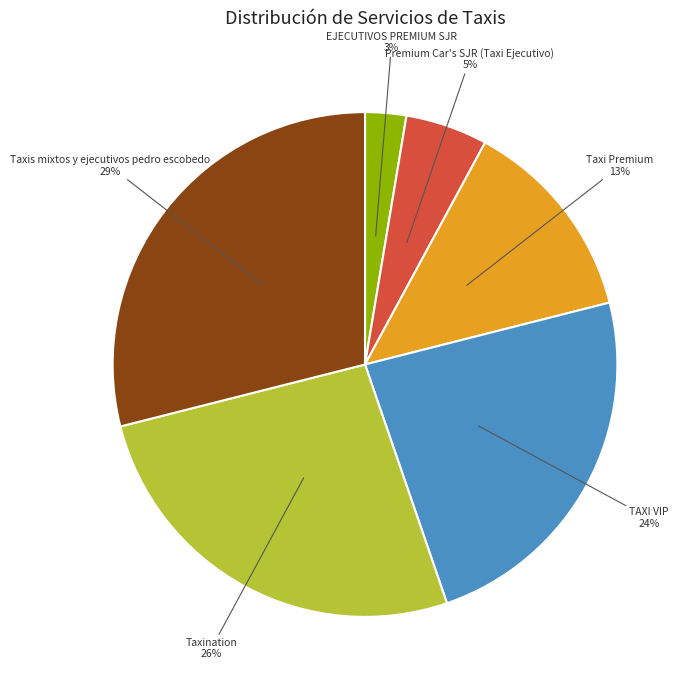

To the nearest percent, what is the difference between the largest and smallest slice percentages?

26%